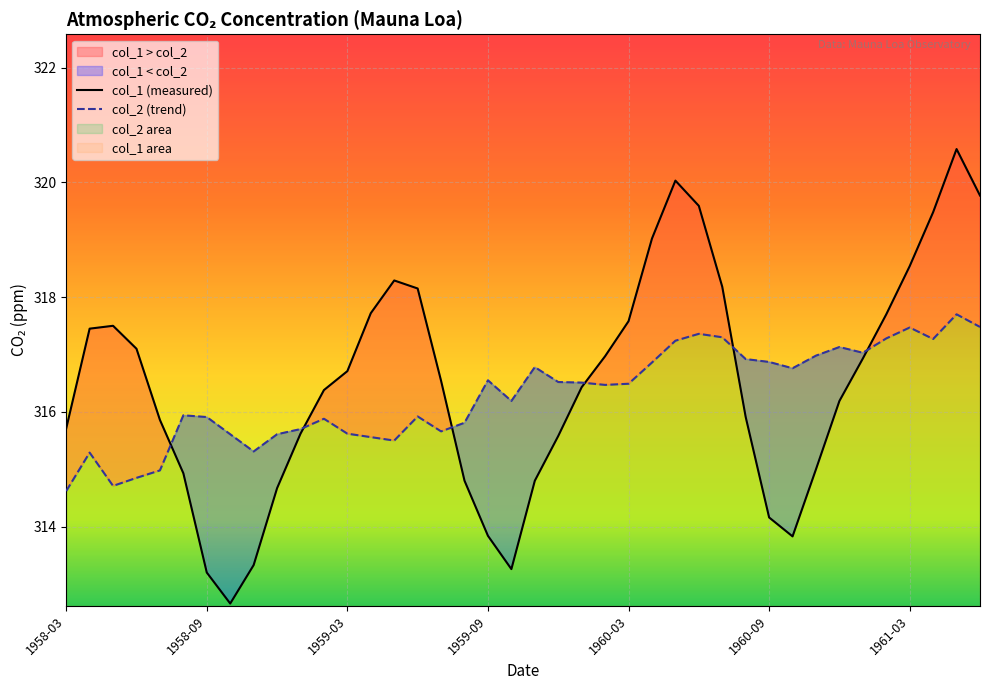

True or false: col_1 (measured) has a value of 161.3 at 1958-09.

False